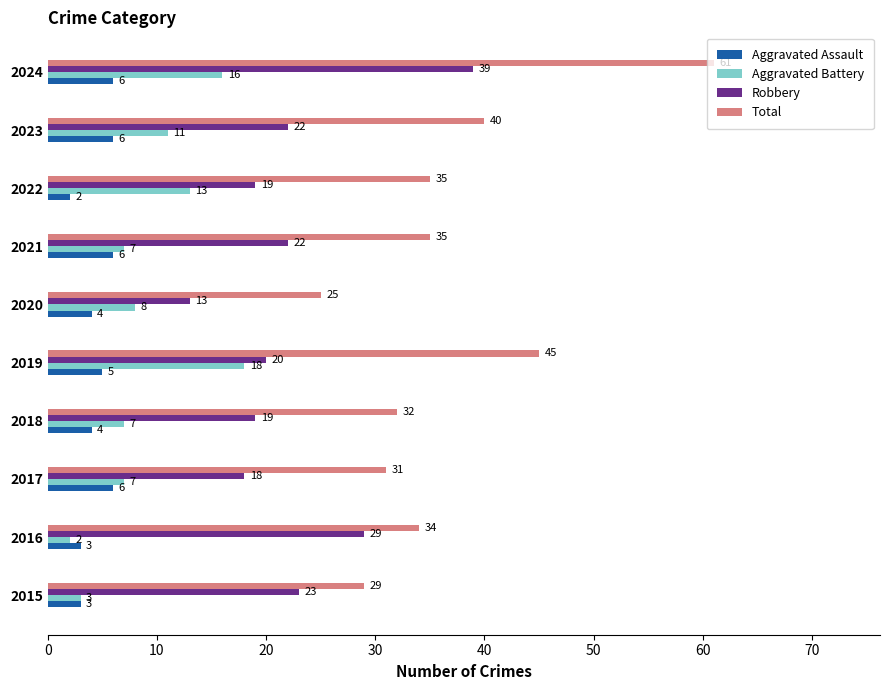

Where is Total nearest to the value 43?

2019